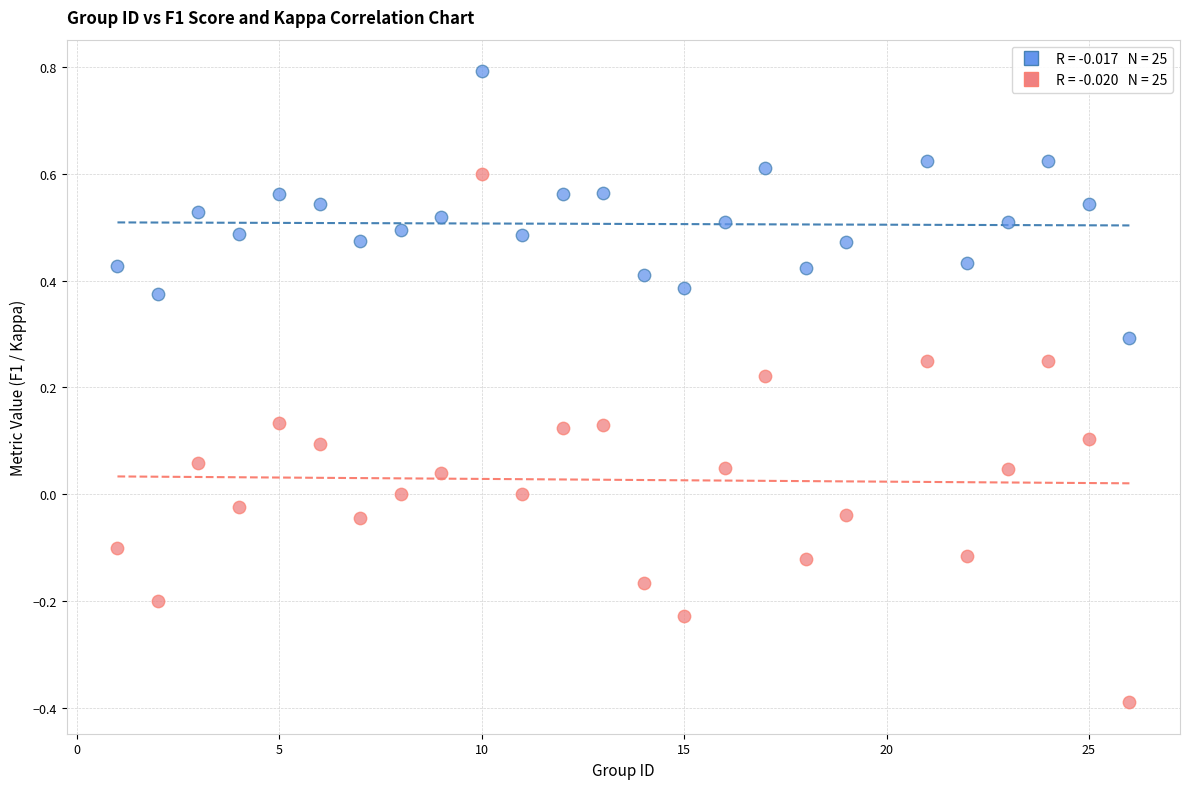

Across all data points, what is the range of X values (max minus min)?

25.0